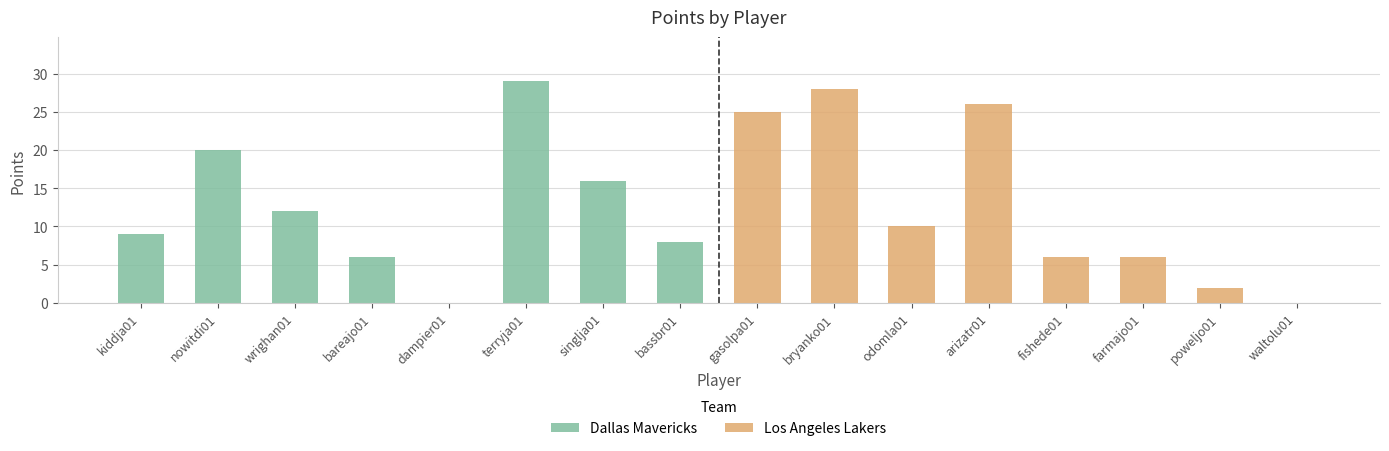

Rank the series by their average value, from lowest to highest.

Dallas Mavericks, Los Angeles Lakers